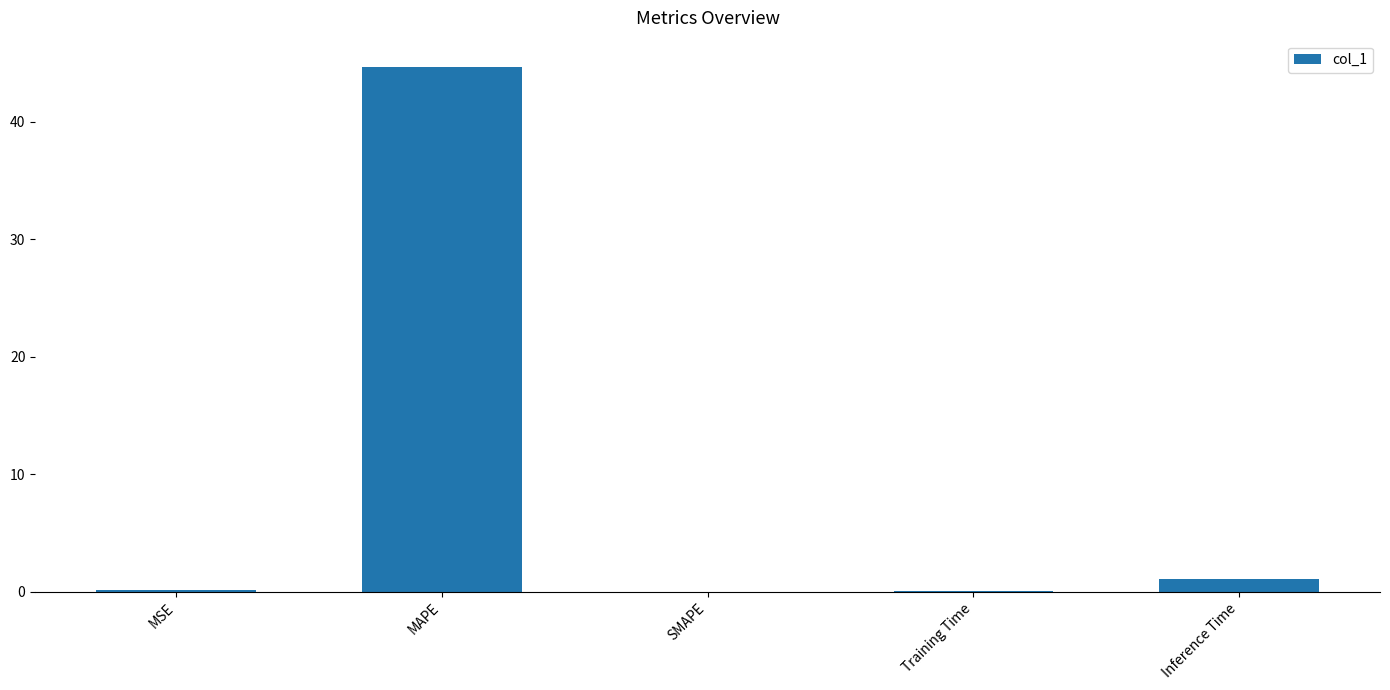

What is the greatest value displayed?

44.7